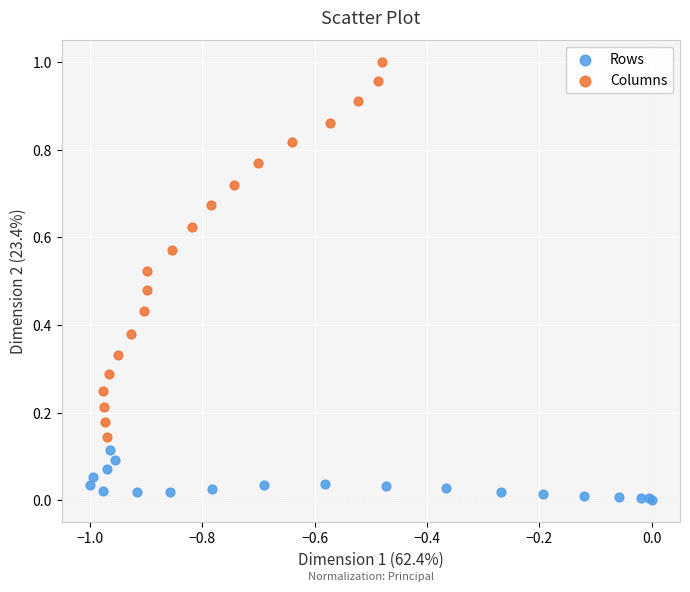

Which series contains the highest Y value?

Columns